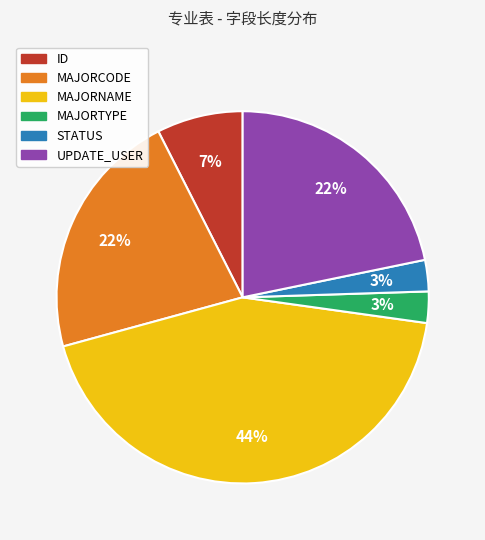

Is there any slice that represents more than half of the pie?

No